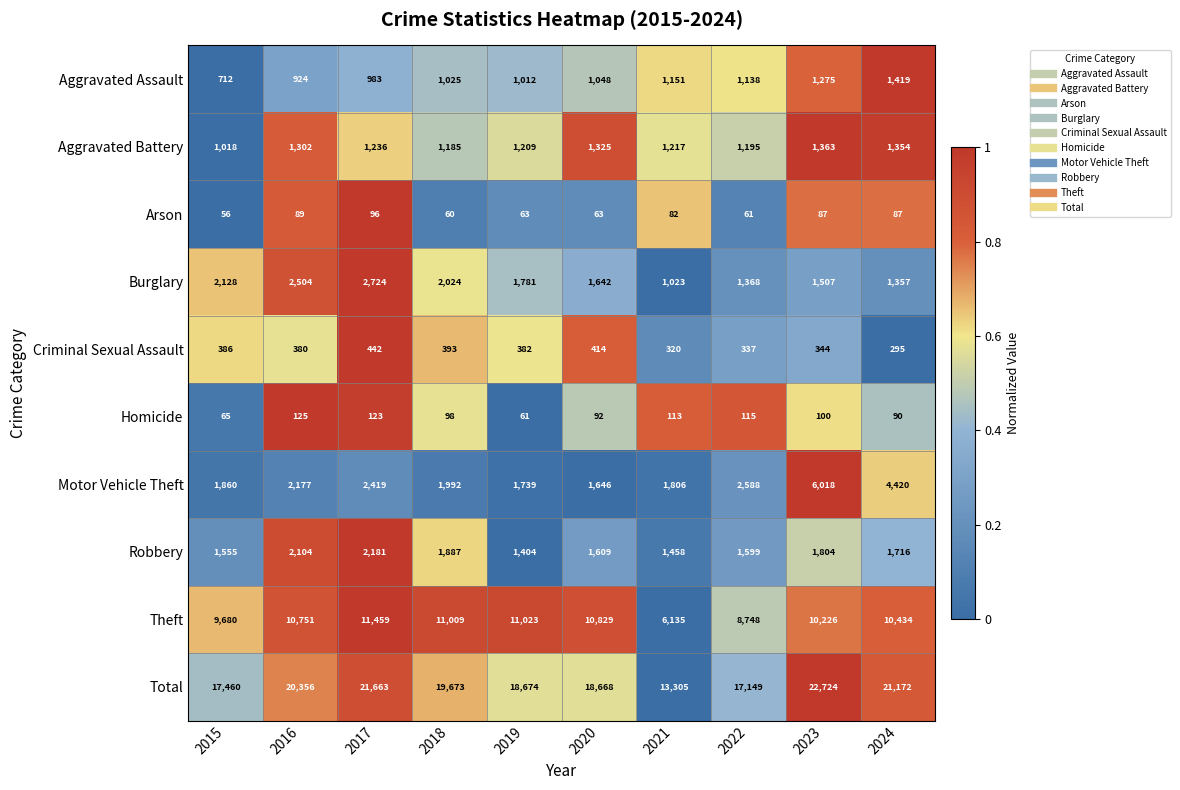

Count the number of categories in the chart.

10